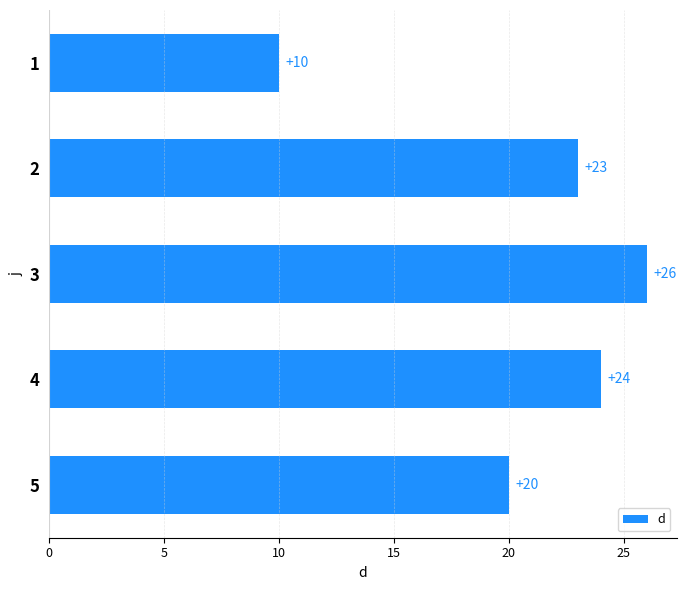

Between 3 and 2, which is larger?

3